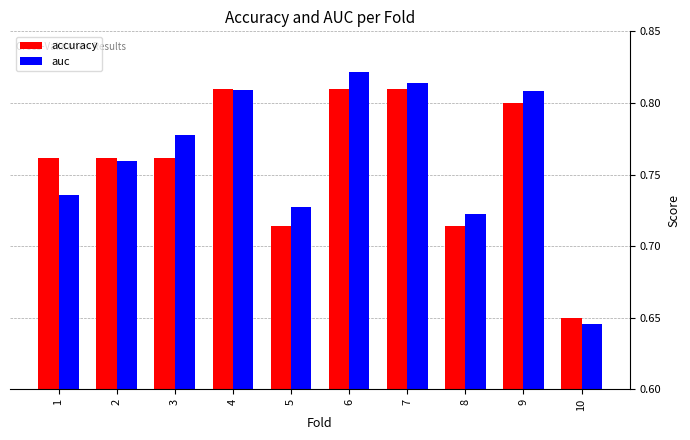

What is the difference between the maximum and minimum values in the auc series?

0.2